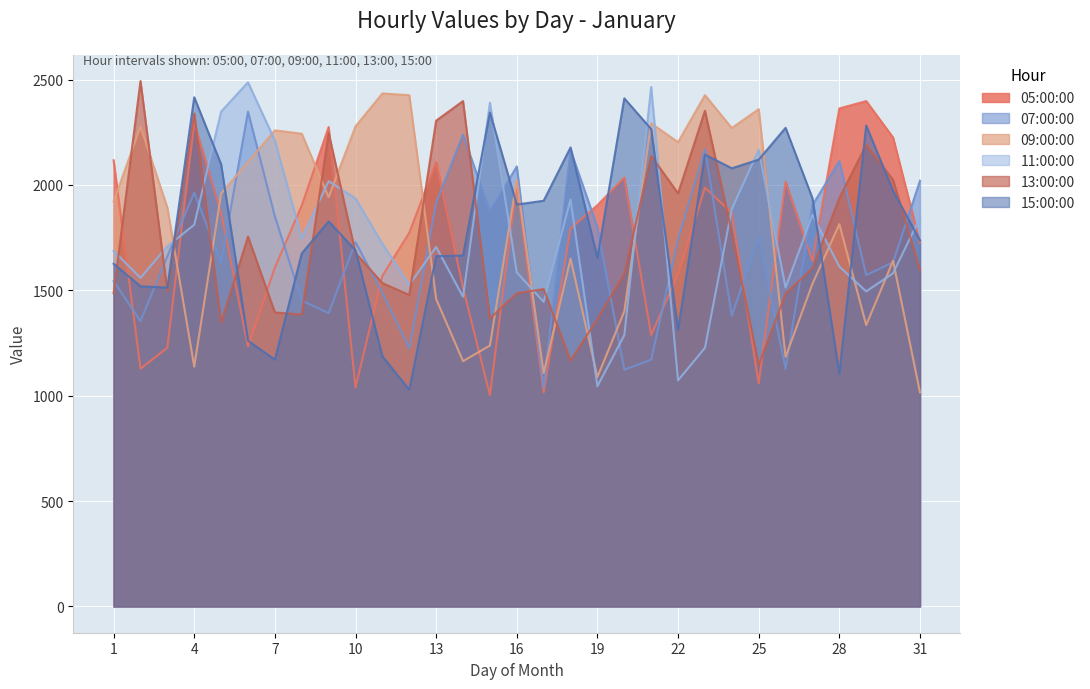

In 11:00:00, how many points are higher than both neighbors (excluding endpoints)?

8